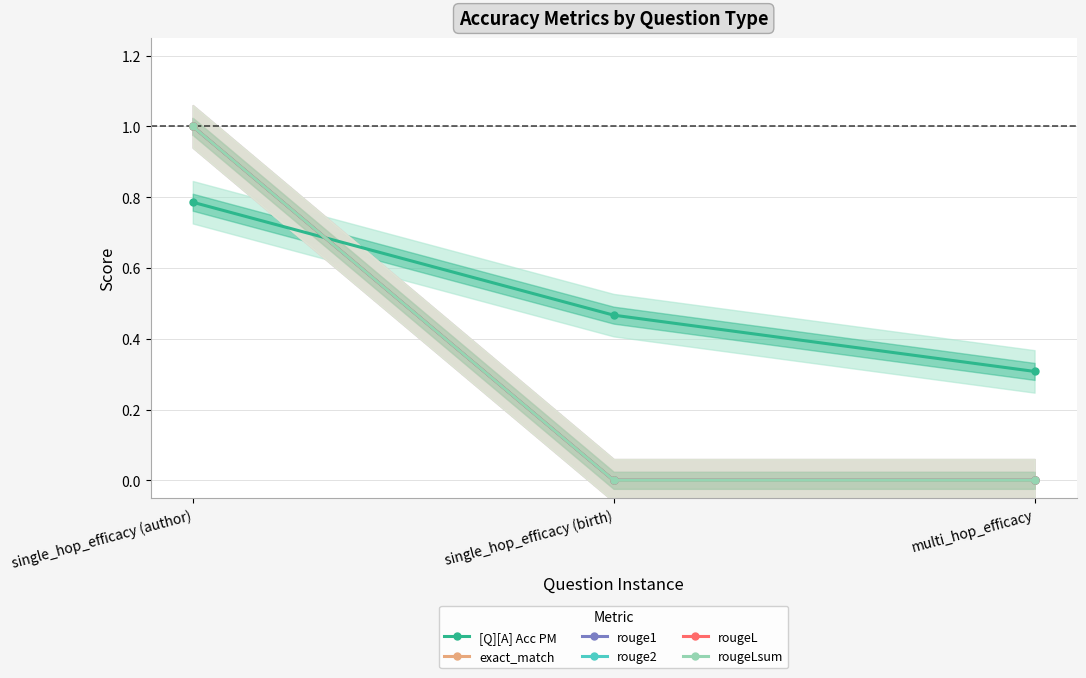

Rank the categories by rouge1 value from lowest to highest.

single_hop_efficacy (birth), multi_hop_efficacy, single_hop_efficacy (author)